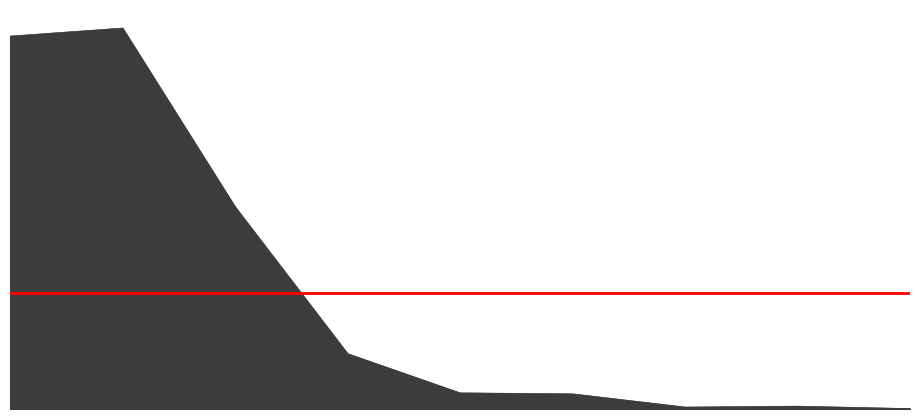

Approximately how many times larger is the value at 2019-01 compared to 2016-01?

0.1